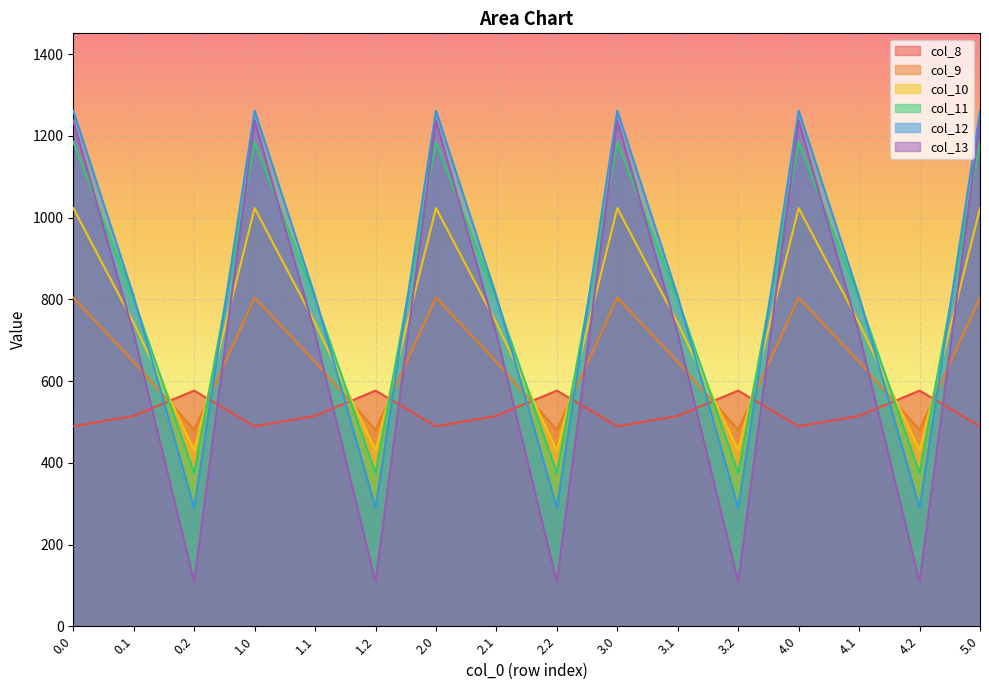

List the series in order of their peak value, highest first.

col_12, col_13, col_11, col_10, col_9, col_8